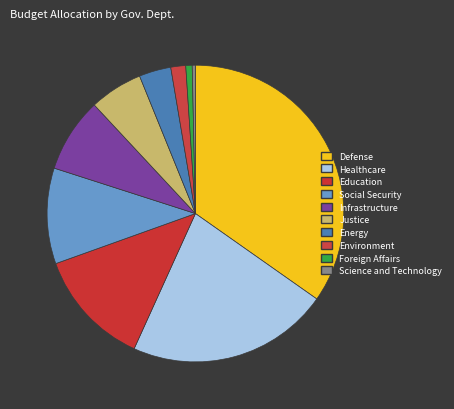

Between Education and Defense, which is larger?

Defense